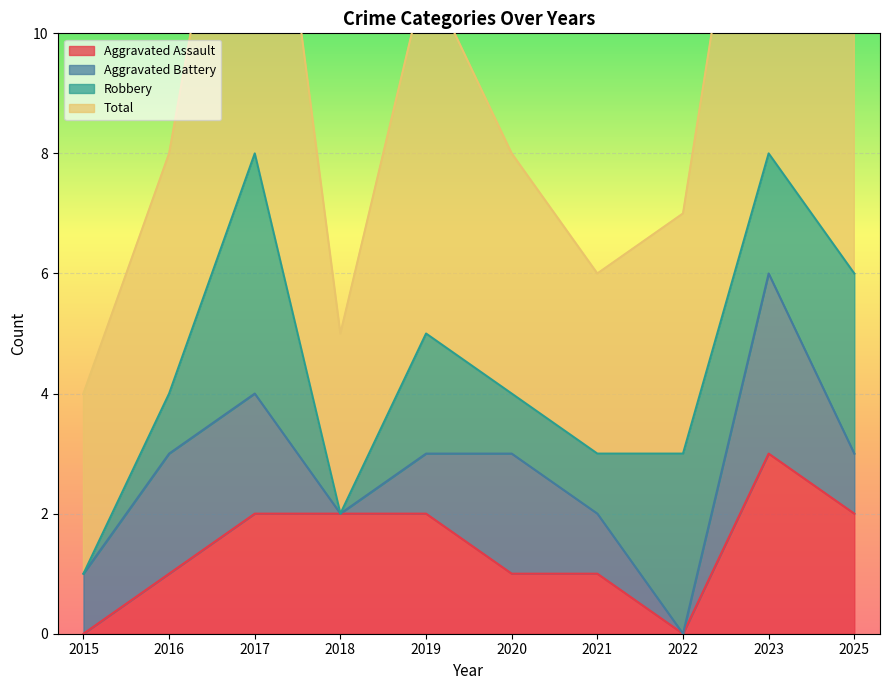

The Aggravated Assault series shows 3 at 2018. True or false?

False